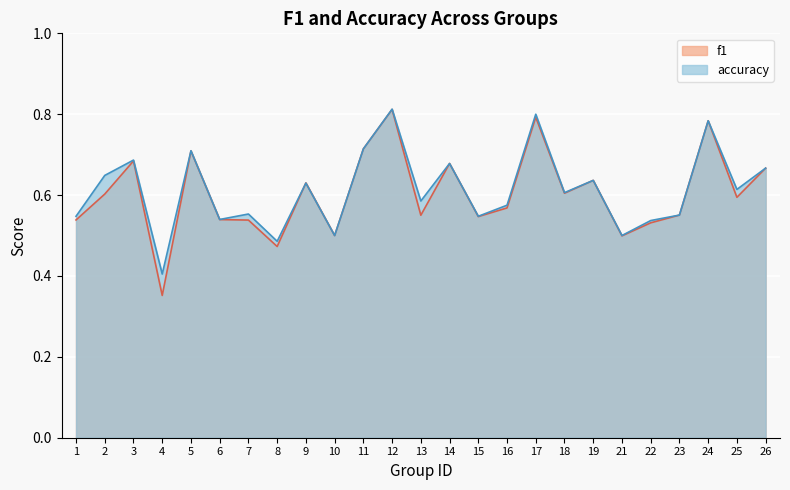

Reading left to right, what are all the values shown in this chart?

f1: 1=0.5	2=0.6	3=0.7	4=0.4	5=0.7	6=0.5	7=0.5	8=0.5	9=0.6	10=0.5	11=0.7	12=0.8	13=0.6	14=0.7	15=0.5	16=0.6	17=0.8	18=0.6	19=0.6	21=0.5	22=0.5	23=0.6	24=0.8	25=0.6	26=0.7
accuracy: 1=0.5	2=0.6	3=0.7	4=0.4	5=0.7	6=0.5	7=0.6	8=0.5	9=0.6	10=0.5	11=0.7	12=0.8	13=0.6	14=0.7	15=0.5	16=0.6	17=0.8	18=0.6	19=0.6	21=0.5	22=0.5	23=0.6	24=0.8	25=0.6	26=0.7